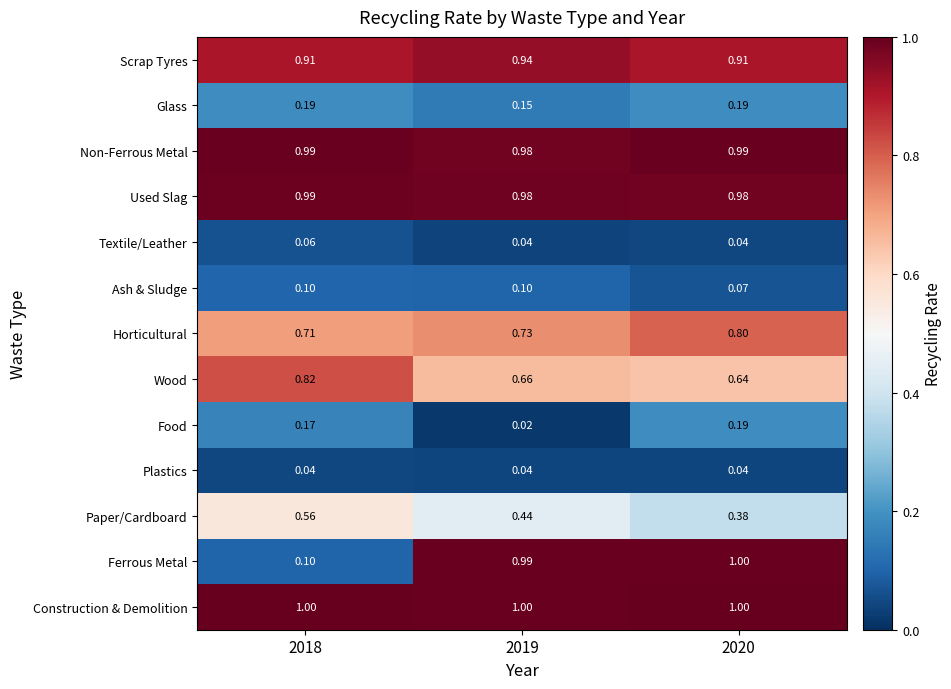

Which series changed the most between 2019 and 2020?

Food